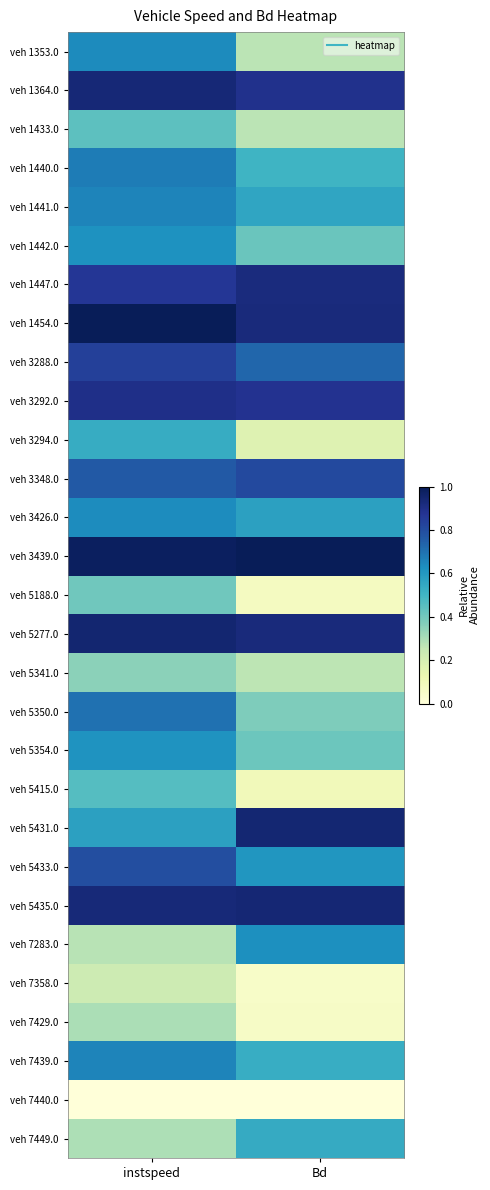

Which series has the largest total across all categories?

veh 3439.0